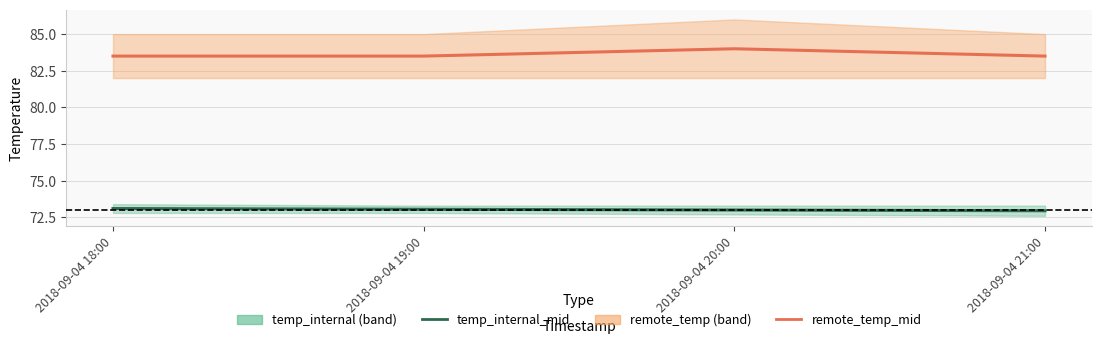

True or false: temp_internal_mid and remote_temp_mid intersect in this chart.

False